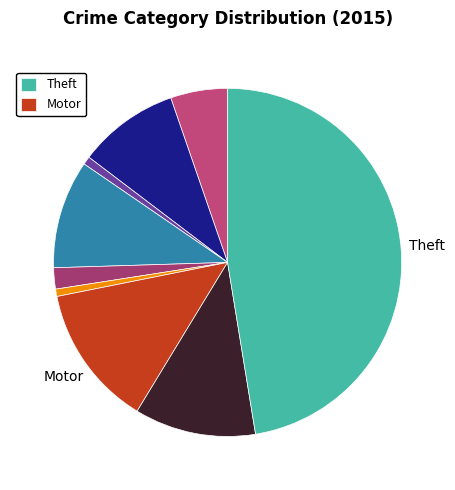

How many segments does this pie chart have?

9